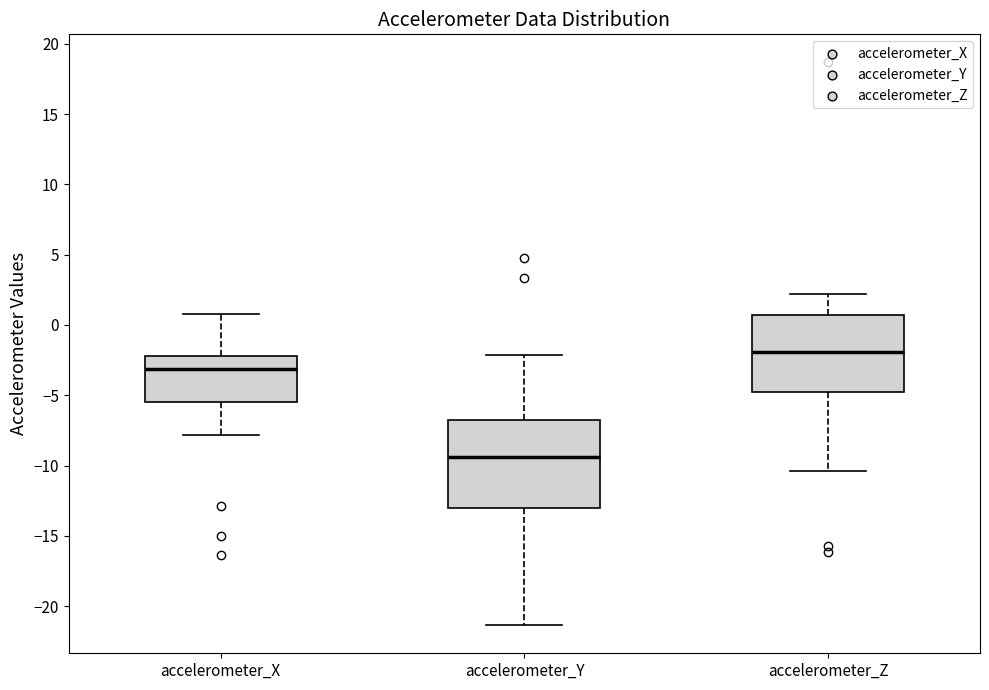

Which box's median line is the lowest?

accelerometer_Y